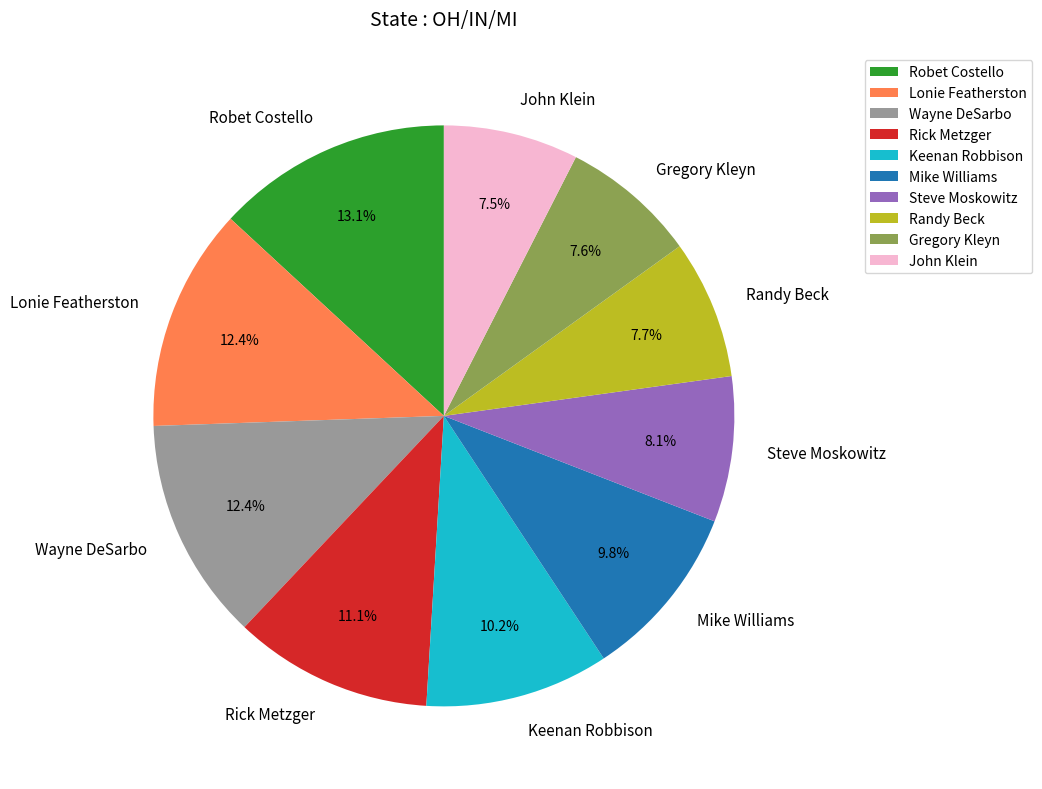

Approximately how many times larger is the value at Lonie Featherston compared to Randy Beck?

1.6